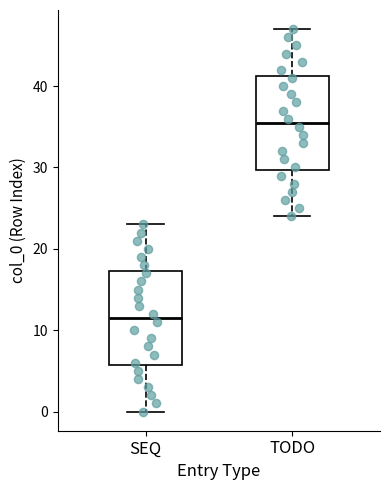

Which box's median line is the lowest?

SEQ